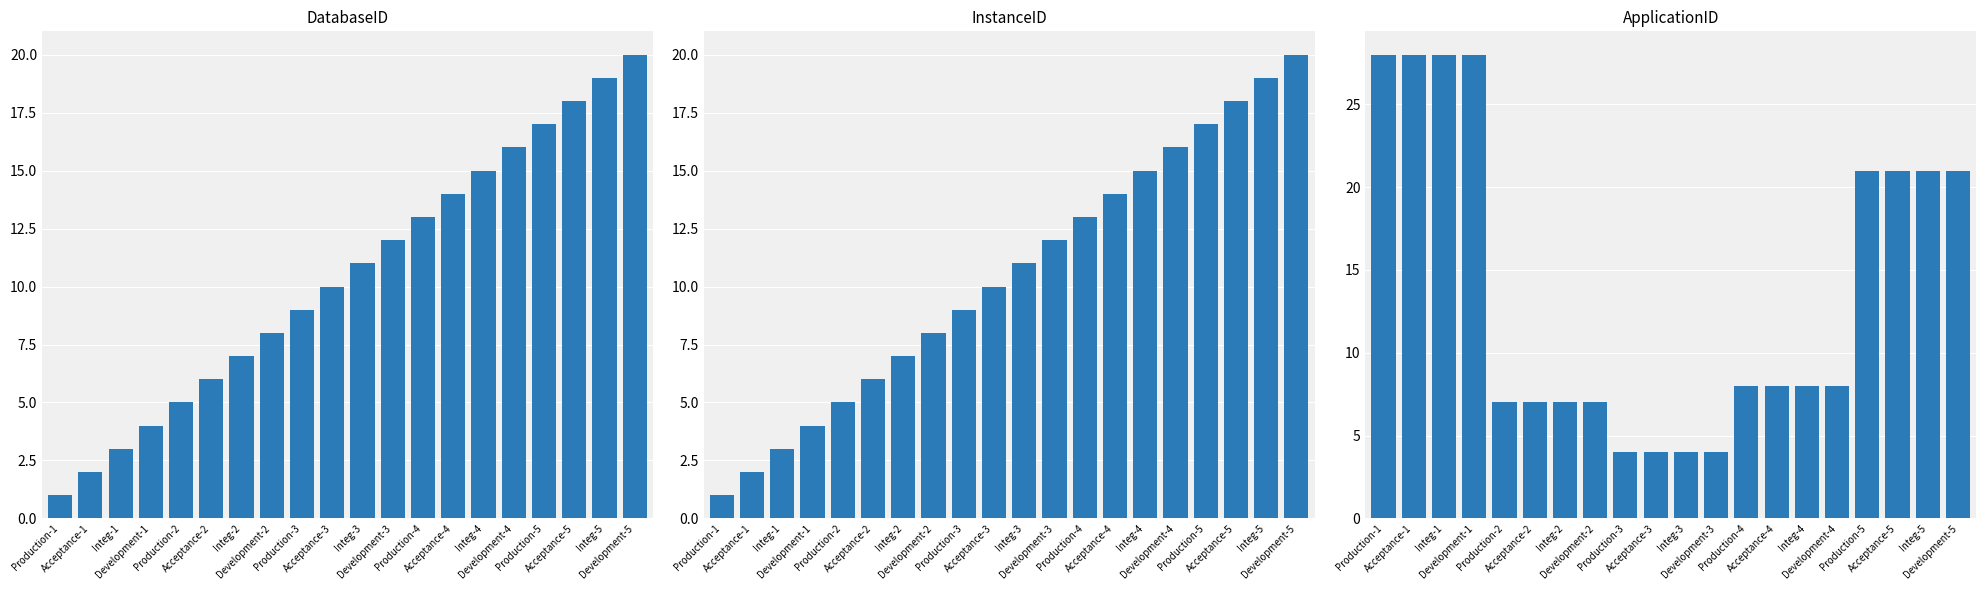

What is the average value of the InstanceID series?

10